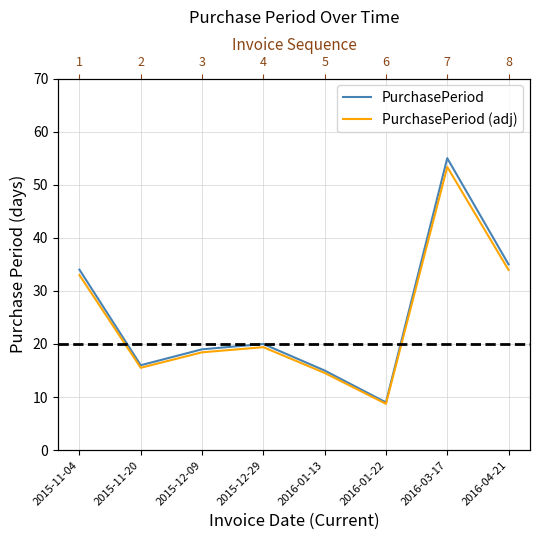

Rank the series by their average value, from lowest to highest.

PurchasePeriod (adj), PurchasePeriod